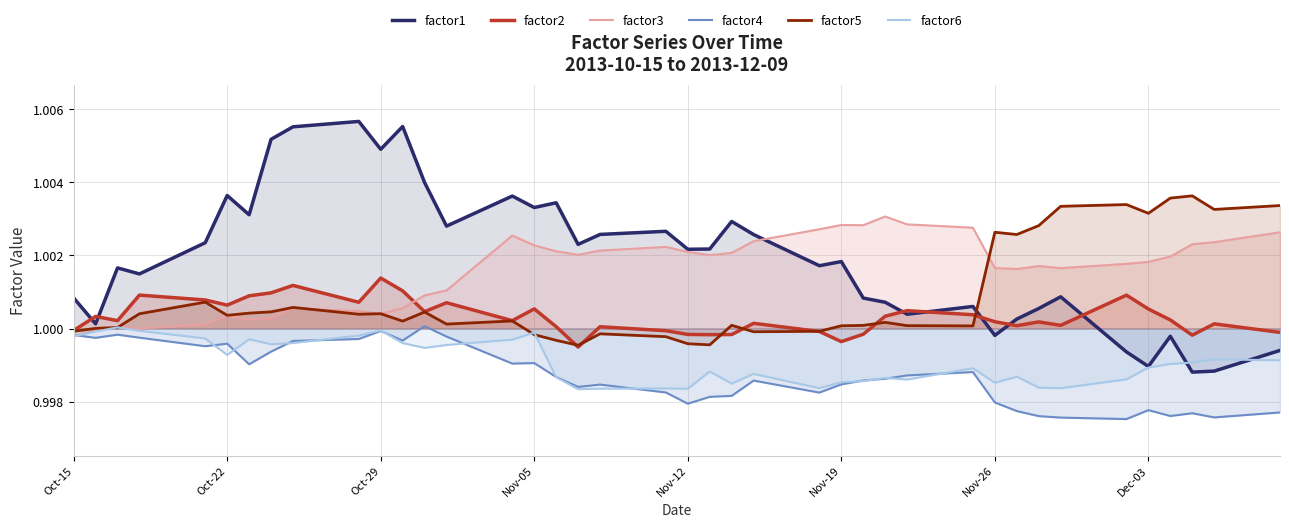

Which series has the widest spread of values?

factor1